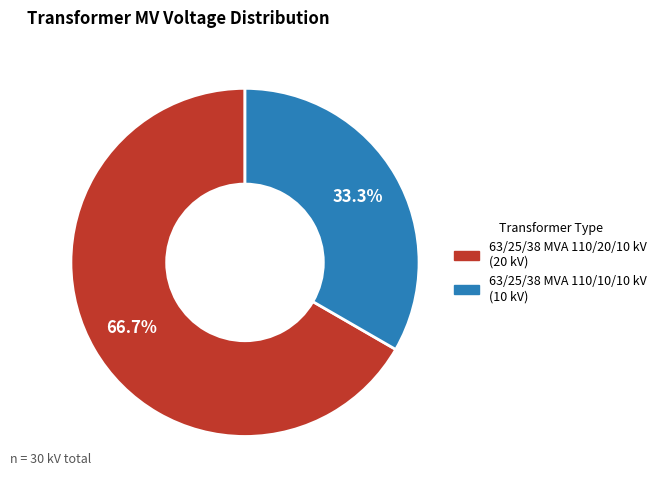

True or false: 63/25/38 MVA 110/20/10 kV accounts for 78% of the total.

False